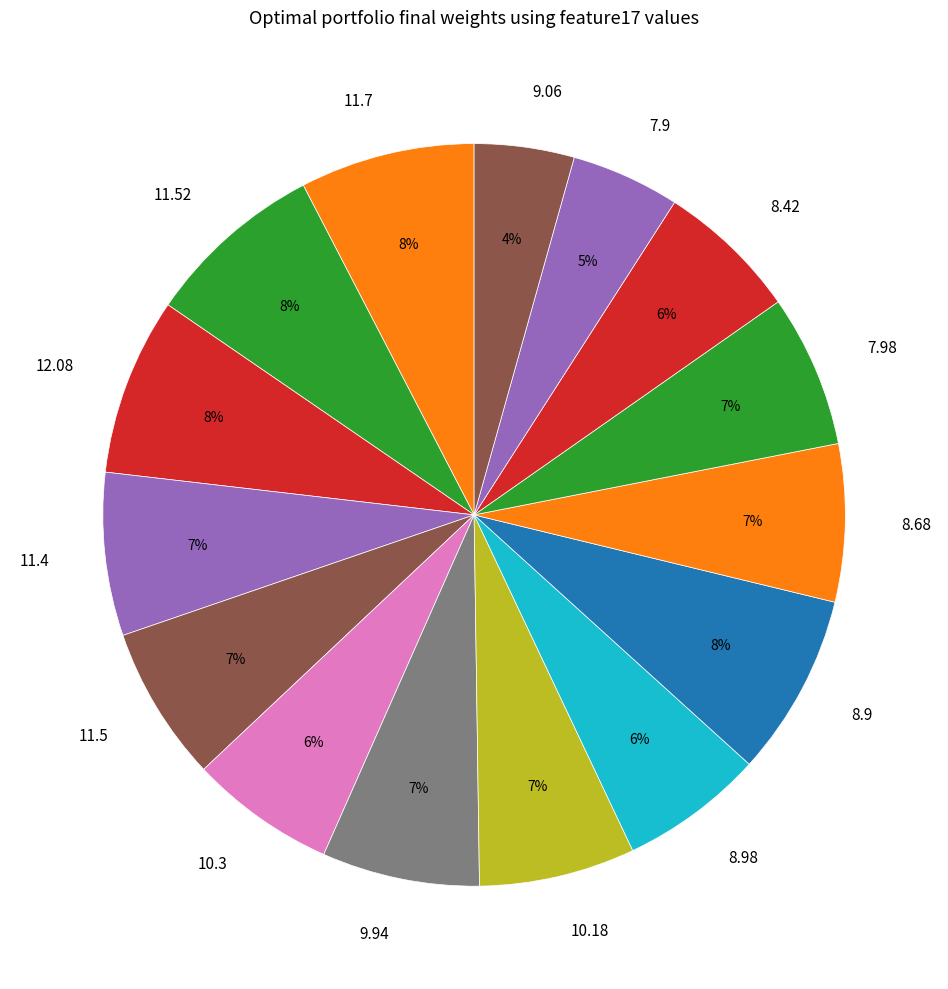

Approximately how many times larger is the value at 9.94 compared to 8.68?

1.0